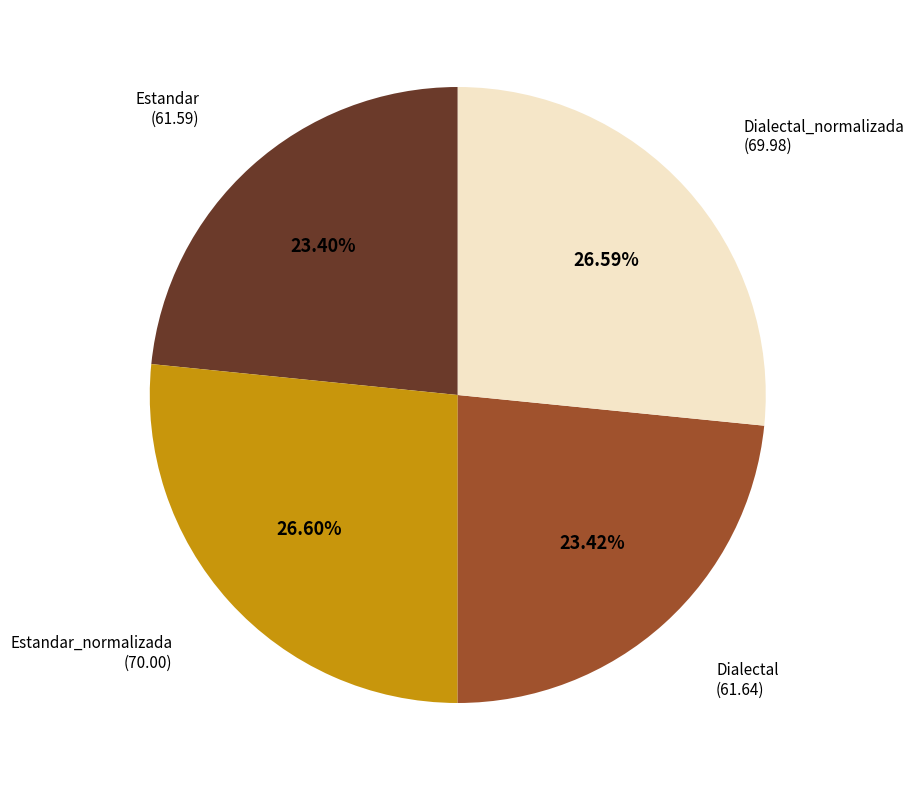

How many segments does this pie chart have?

4